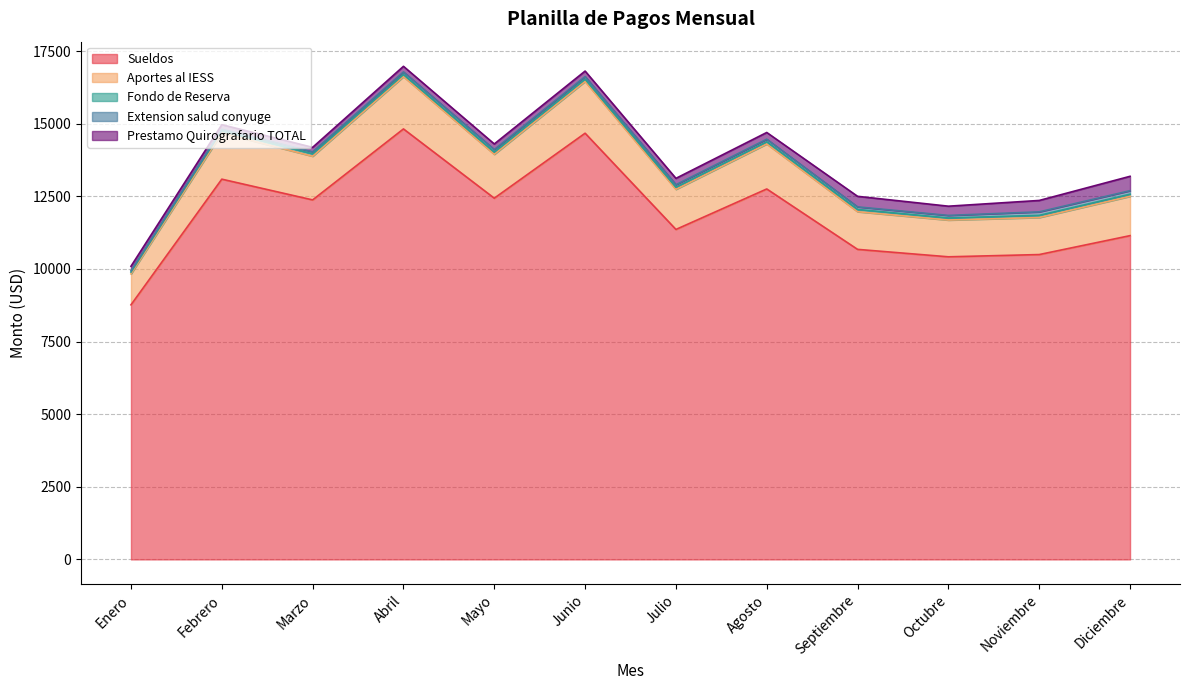

Where does the Extension salud conyuge series first go above 88?

Abril